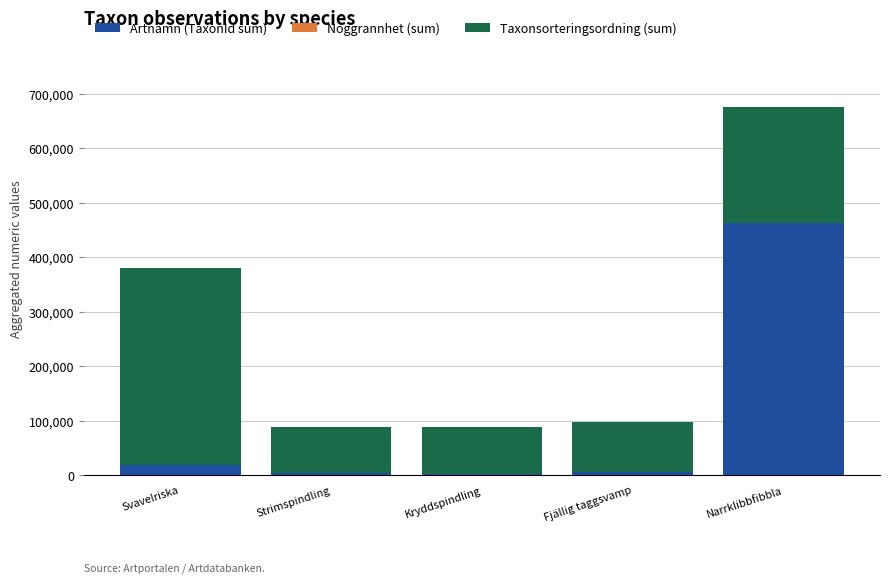

At which category is the sum across all series the highest?

Narrklibbfibbla